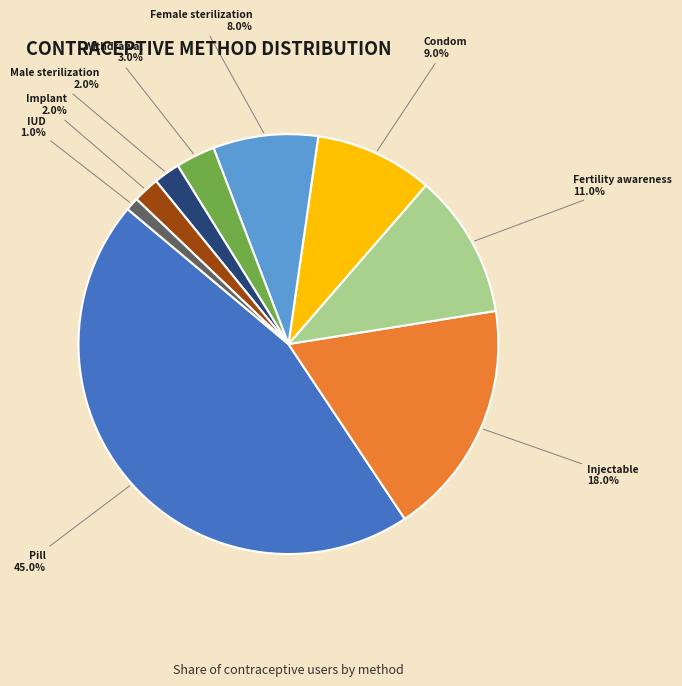

Does Fertility awareness account for over 50% of the chart?

No